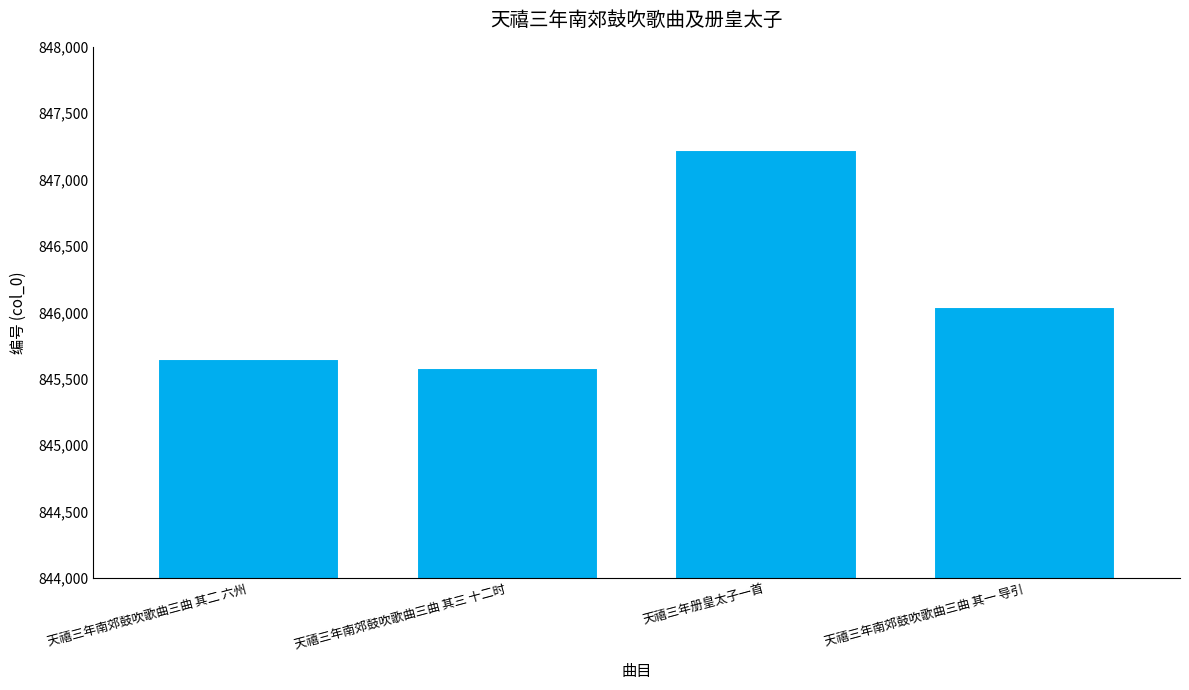

Between 天禧三年南郊鼓吹歌曲三曲 其三 十二时 and 天禧三年册皇太子一首, which is larger?

天禧三年册皇太子一首